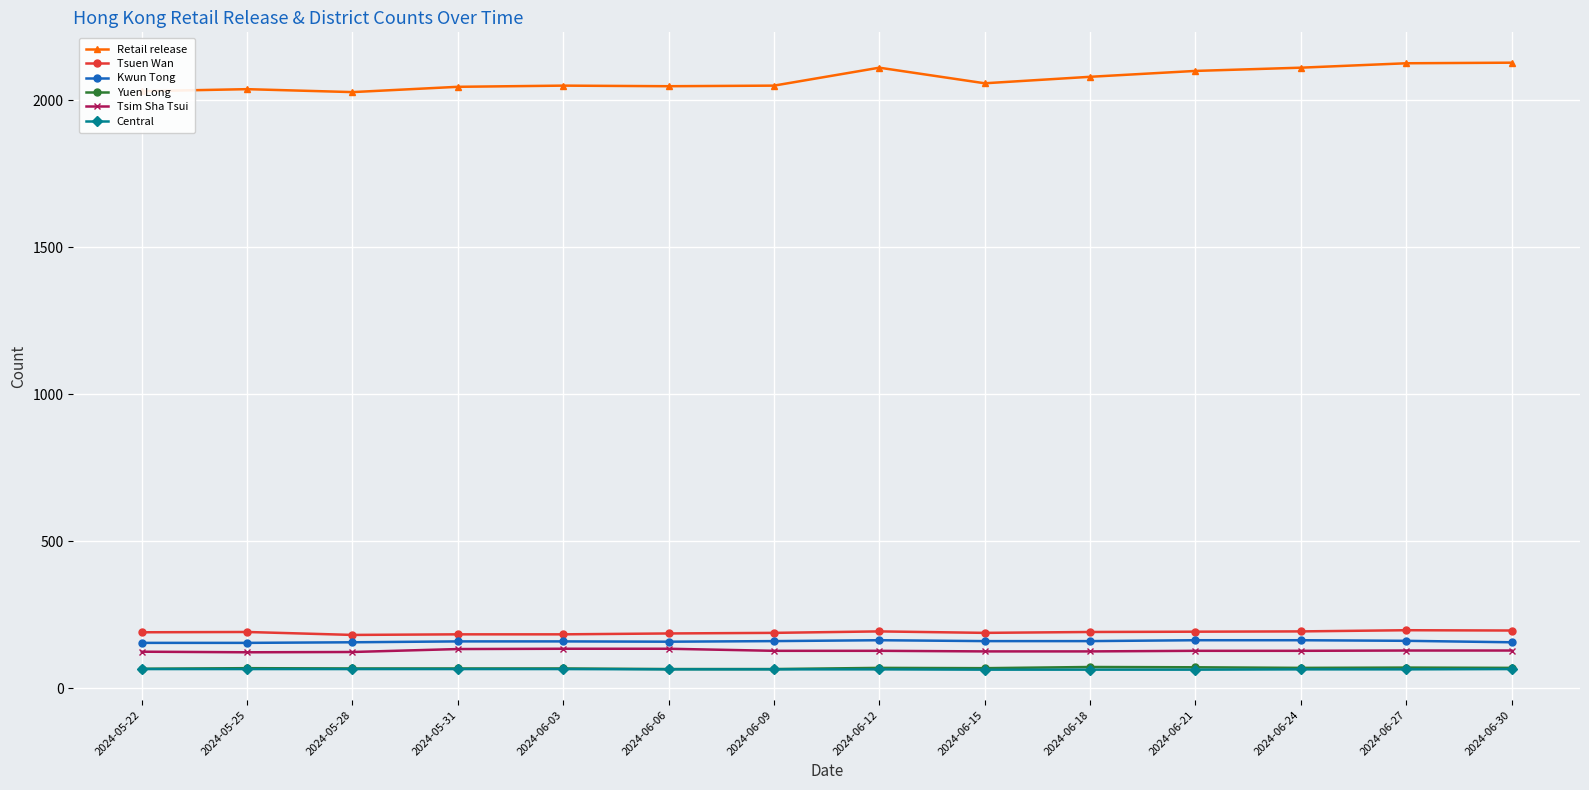

True or false: Retail release has more than 2 interior local peaks.

True